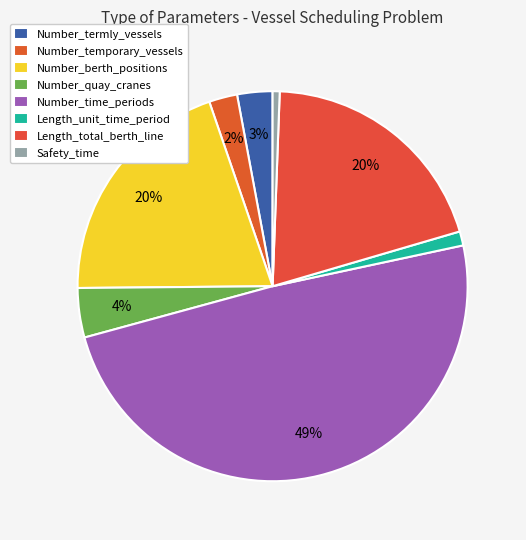

How many segments does this pie chart have?

8